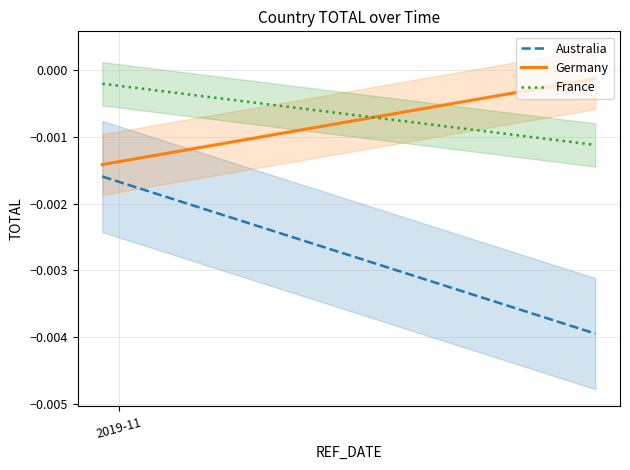

Is it true that Australia equals -0.0 at 2019-11?

False